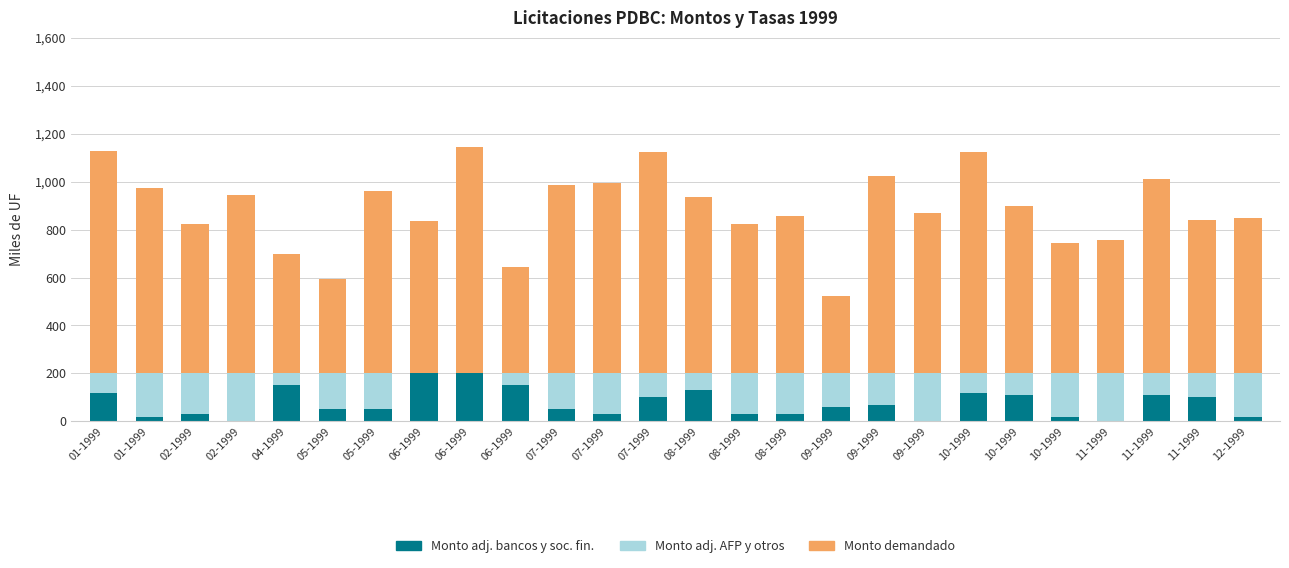

What is the label of the 10th bar from the left?

06-1999